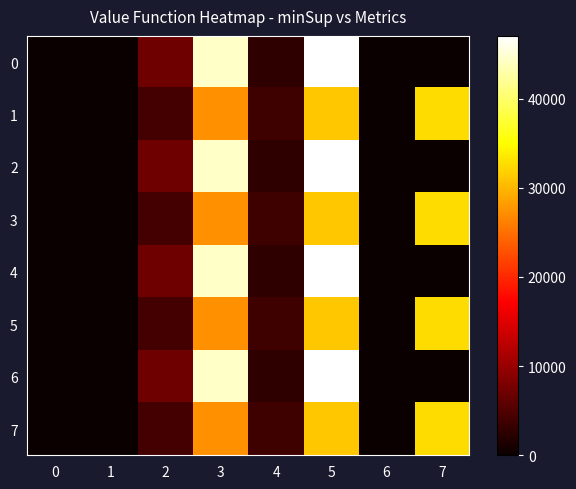

Reading left to right, extract all data points from this chart.

0: 0=152	1=0	2=7140	3=44376	4=2672	5=47048	6=0	7=0
1: 0=145	1=40	2=4179	3=27365	4=3773	5=31137	6=1	7=32631
2: 0=152	1=0	2=7140	3=44376	4=2672	5=47048	6=0	7=0
3: 0=145	1=40	2=4179	3=27365	4=3773	5=31137	6=1	7=32631
4: 0=152	1=0	2=7140	3=44376	4=2672	5=47048	6=0	7=0
5: 0=145	1=40	2=4179	3=27365	4=3773	5=31137	6=1	7=32631
6: 0=152	1=0	2=7140	3=44376	4=2672	5=47048	6=0	7=0
7: 0=145	1=40	2=4179	3=27365	4=3773	5=31137	6=1	7=32631